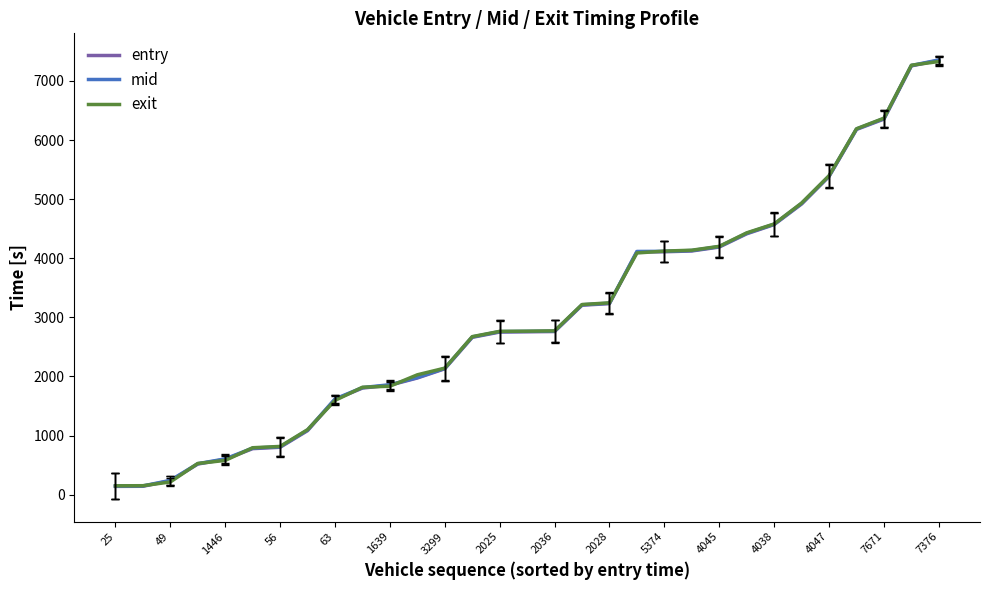

What is the highest value of the exit series?

7329.4